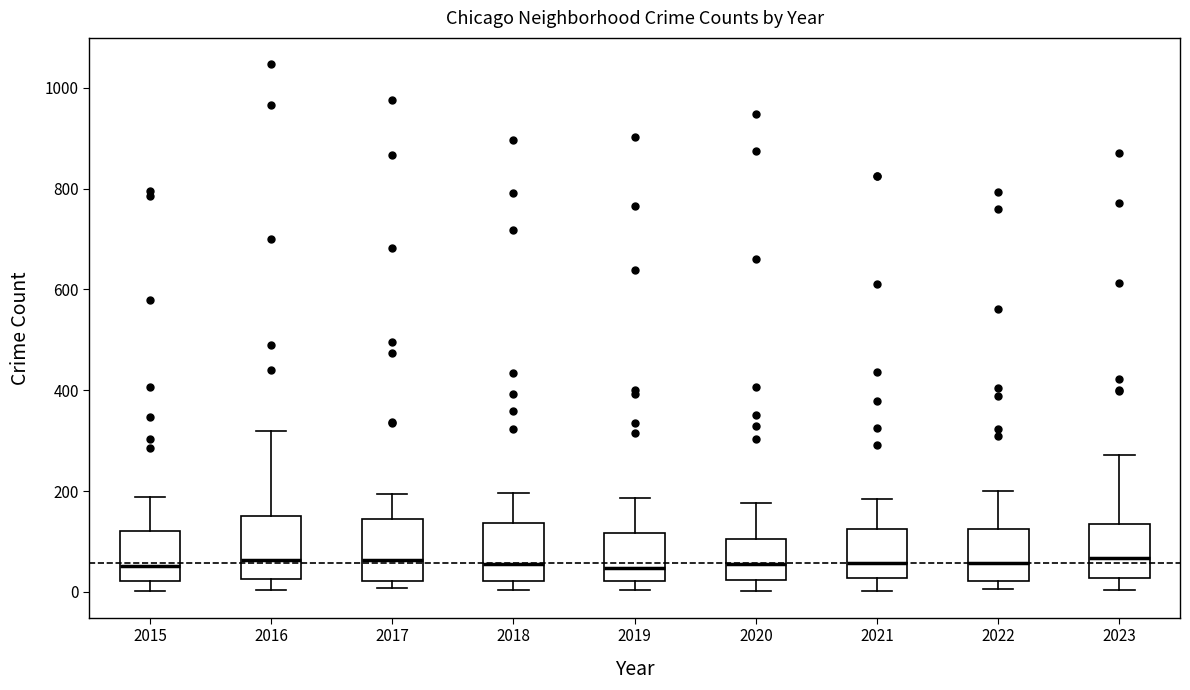

Where does the median line of the box at x = 2023 sit on the y-axis? The values are not printed on the chart, so give them approximately, as read against the axis.

60